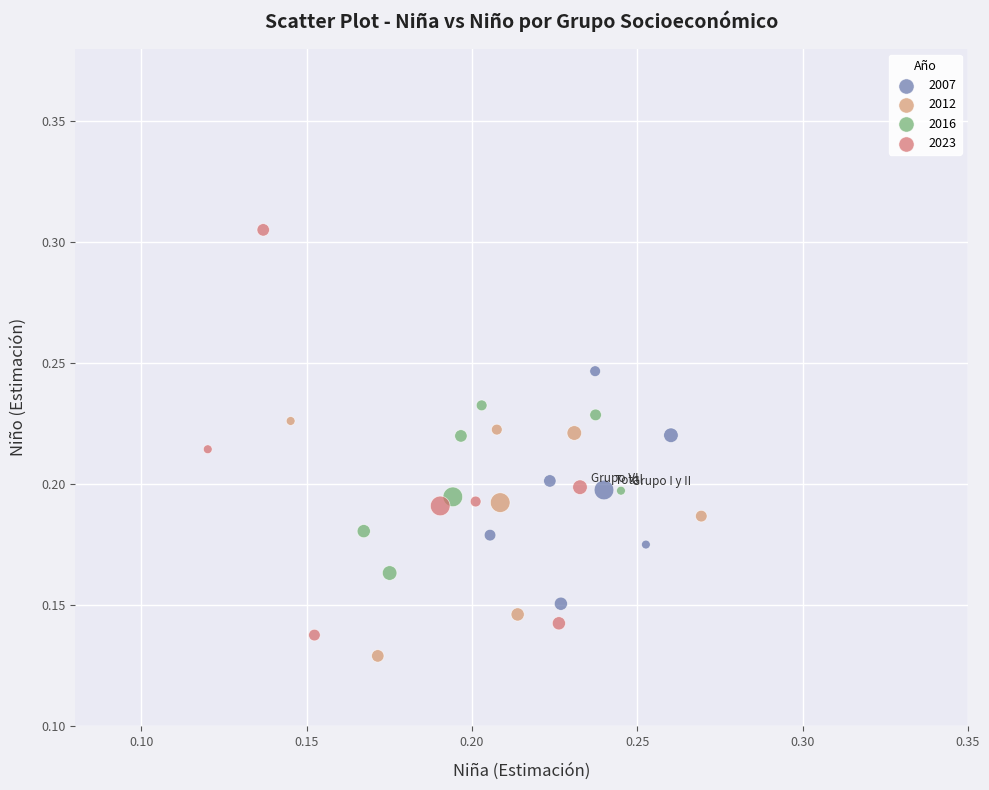

Which series has the widest spread of Y values?

2023